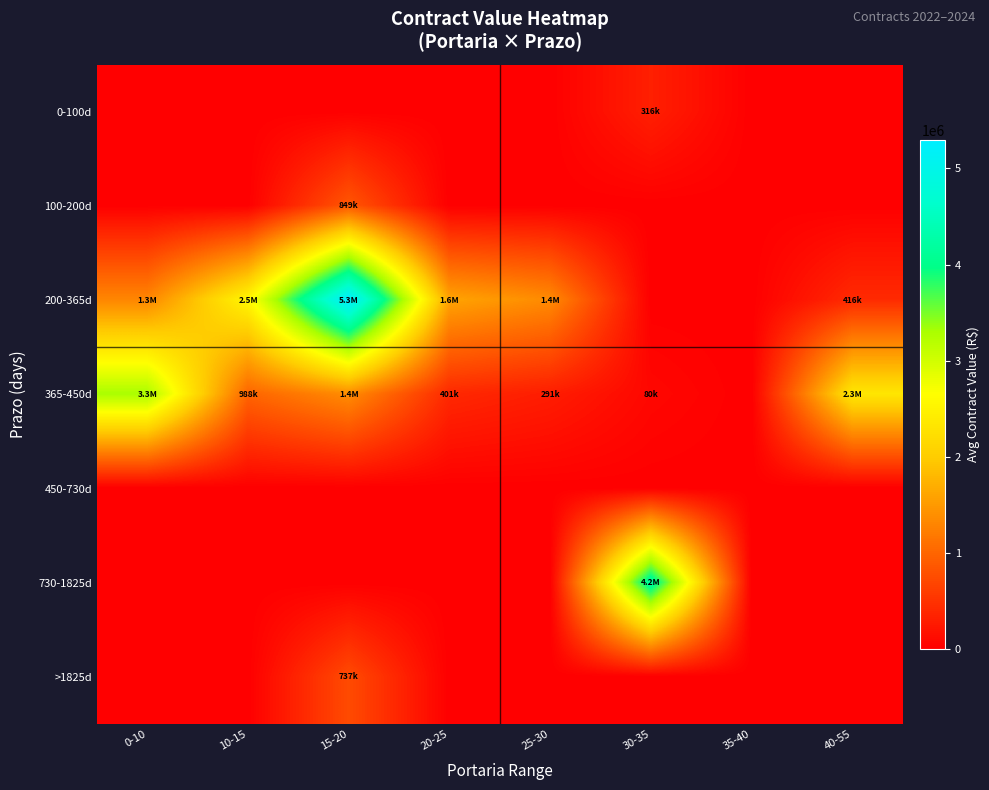

What is the spread (max minus min) of values at 25-30?

1357500.0